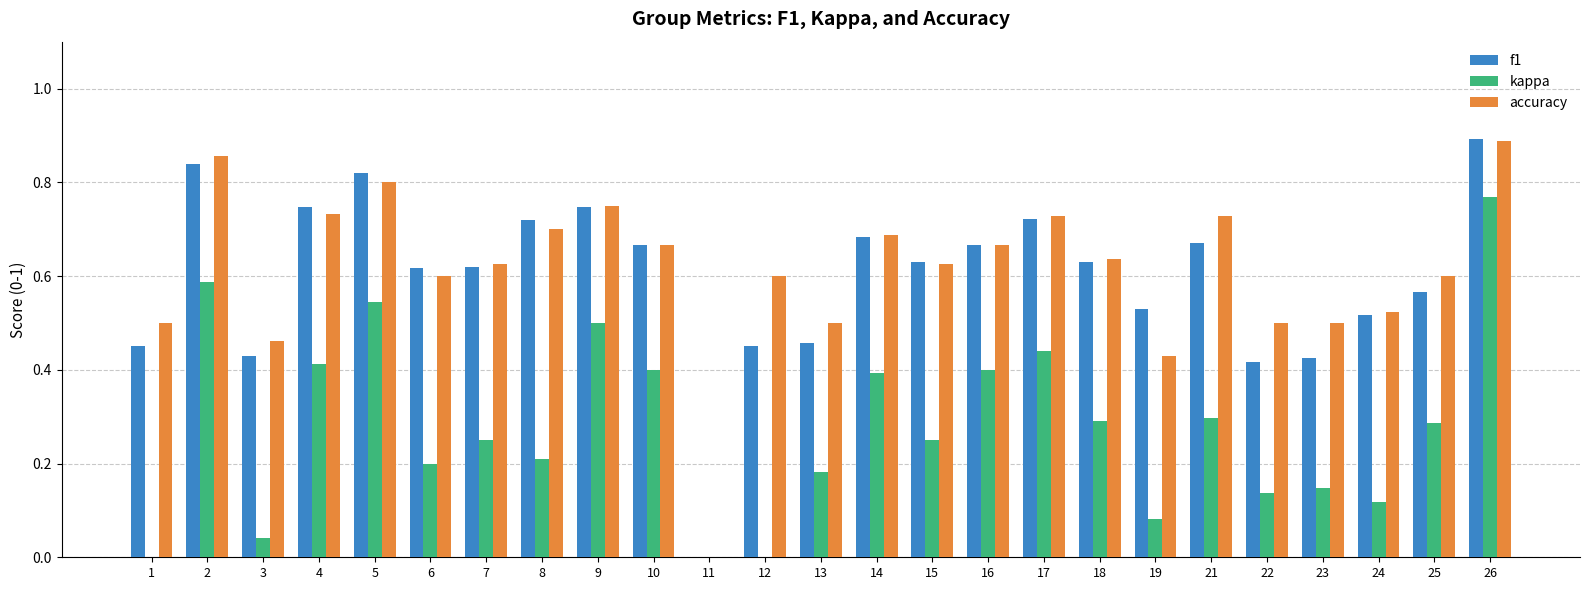

What is the sum of all accuracy values?

15.3